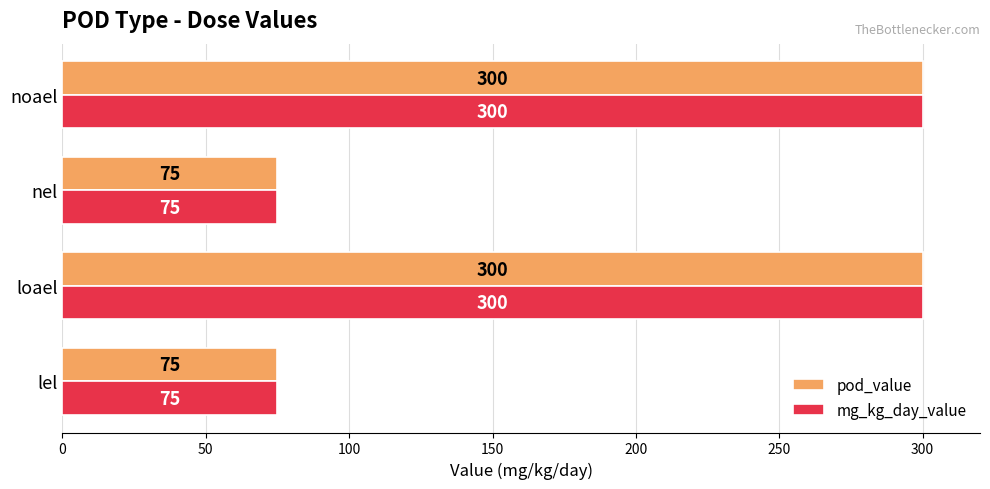

How many mg_kg_day_value values are between 75 and 300?

4